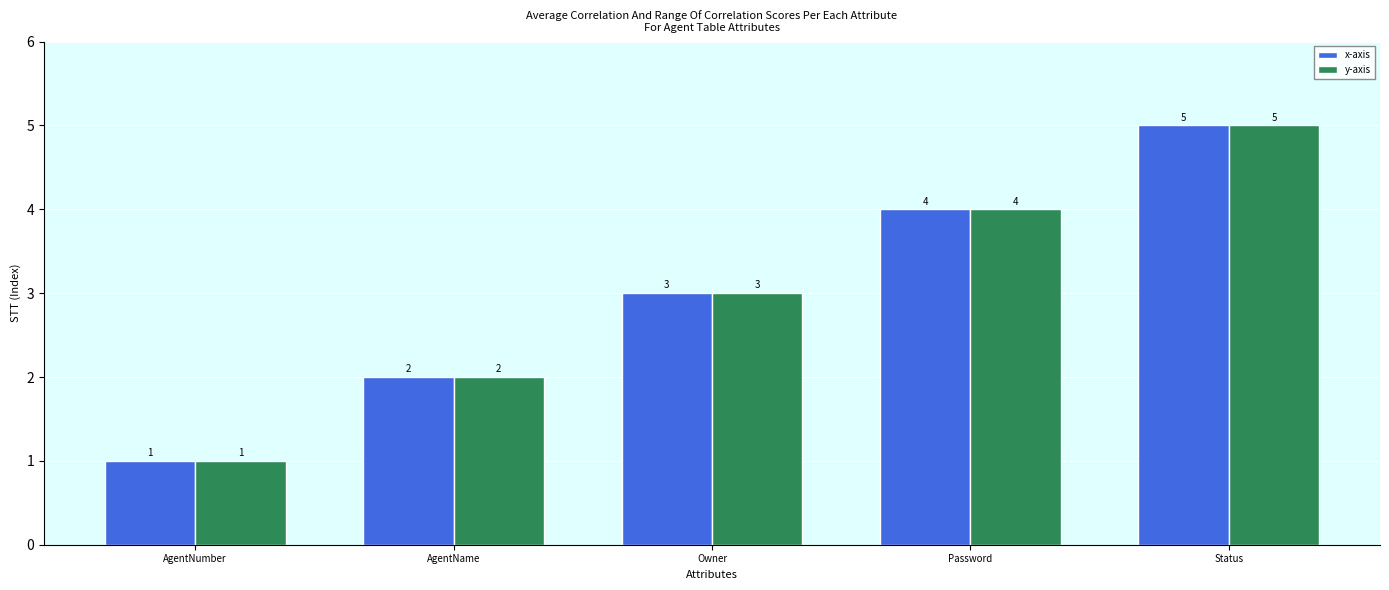

What is the sum of all x-axis values?

15